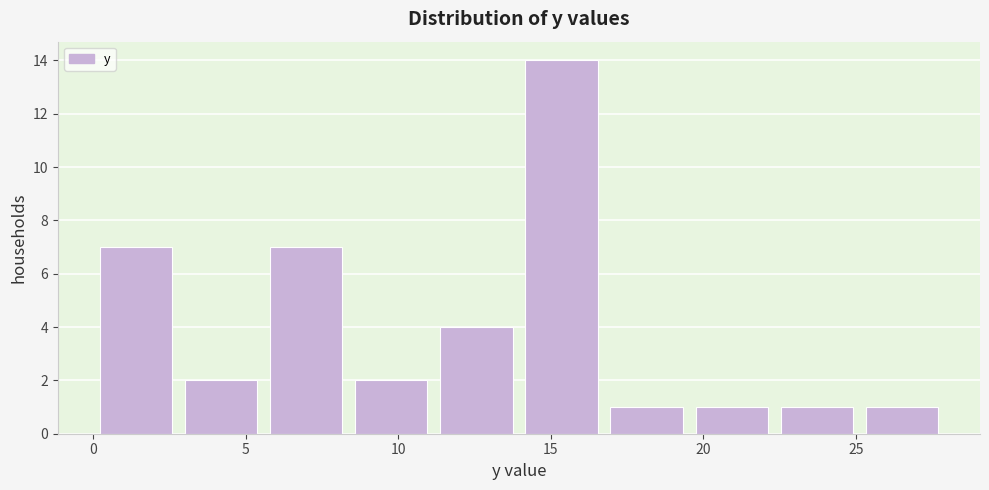

How tall is the bar that spans 11.0 to 14.0 on the x-axis? Neither the bar edges nor the heights are printed on the chart, so give them approximately, as read against the axes.

4